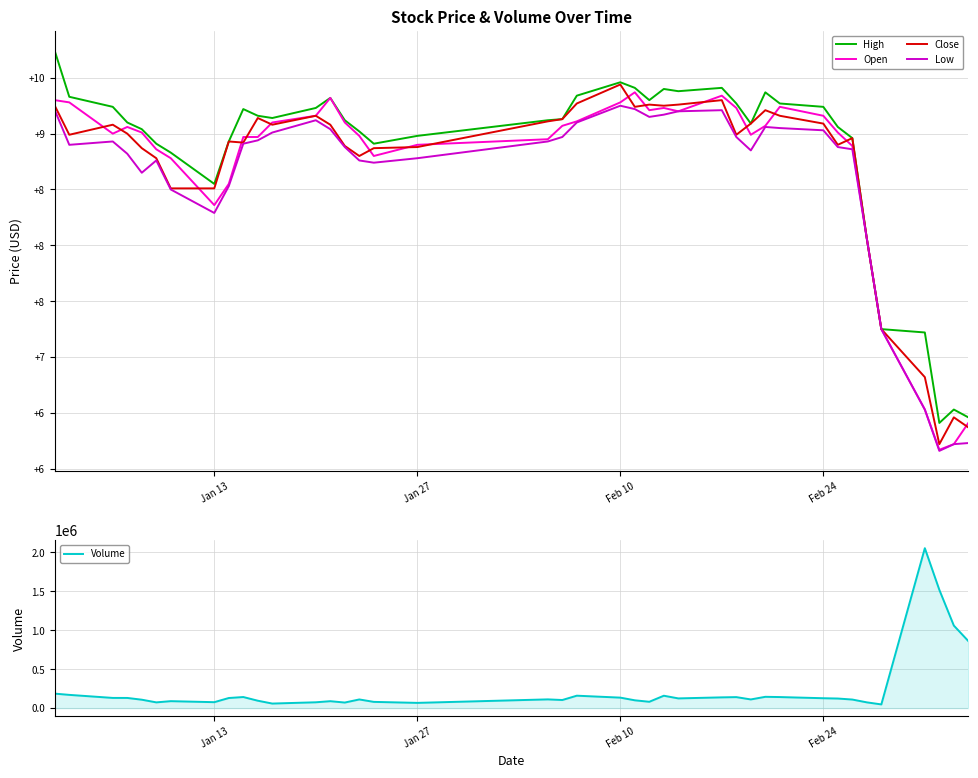

In Open, how many points are lower than both neighbors (excluding endpoints)?

7